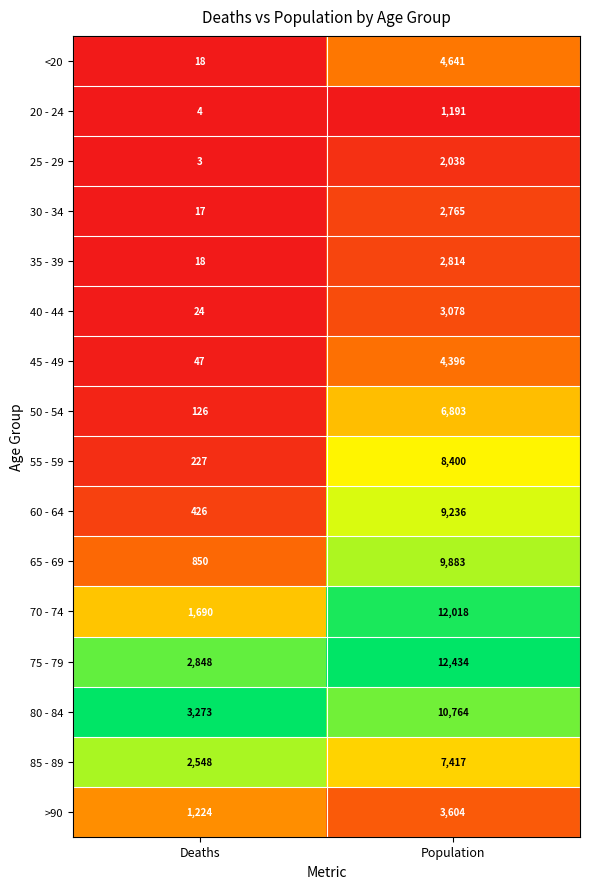

What is the spread (max minus min) of values at Population?

11243